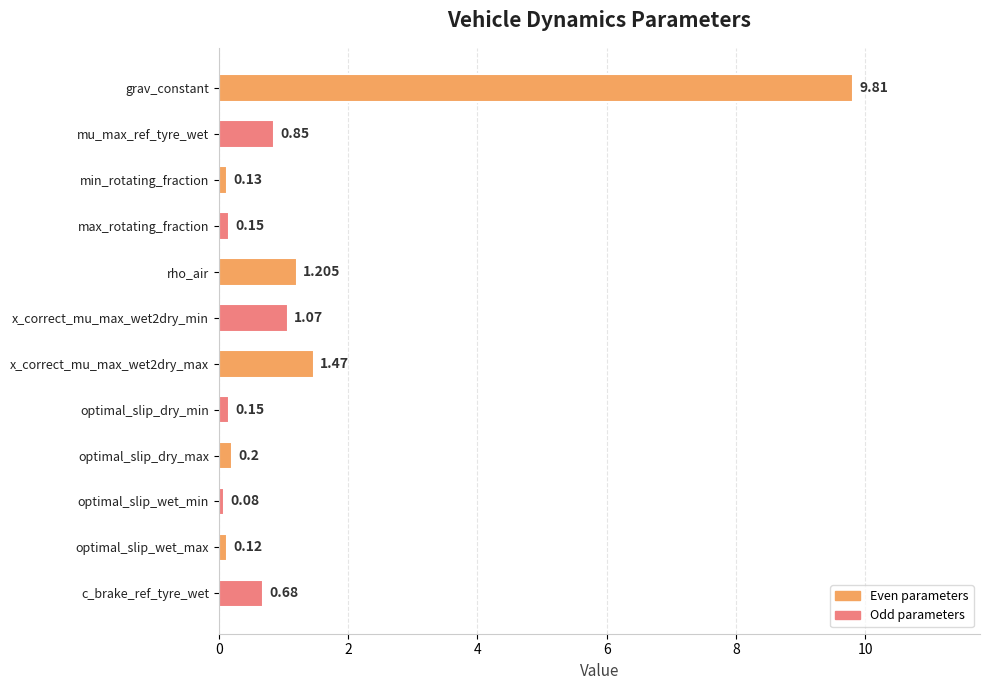

Does the chart contain any negative values?

No